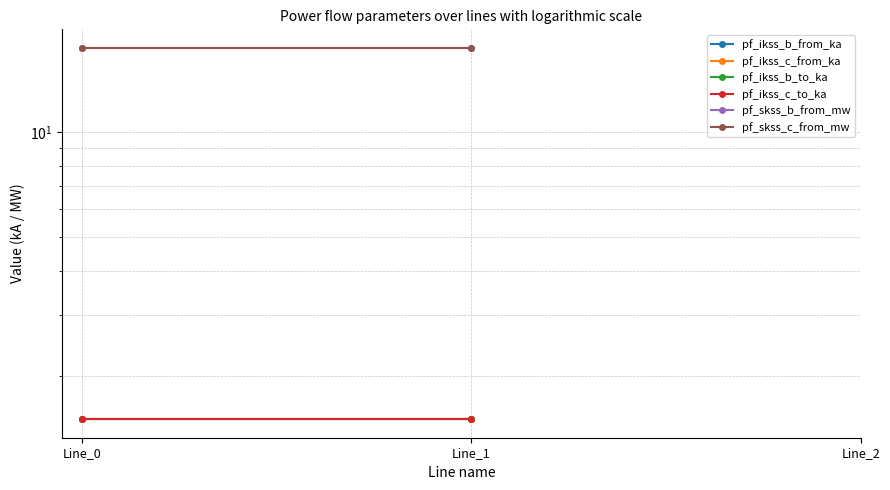

List the series in order of their overall mean, highest first.

pf_ikss_b_from_ka, pf_ikss_c_from_ka, pf_ikss_b_to_ka, pf_ikss_c_to_ka, pf_skss_b_from_mw, pf_skss_c_from_mw